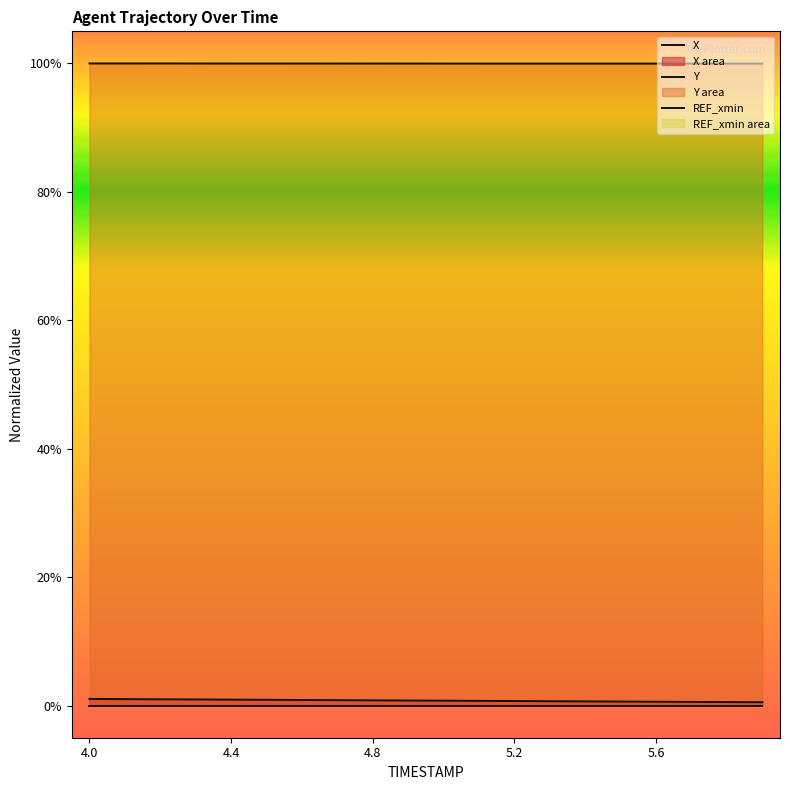

At how many categories does at least one series exceed 0?

20